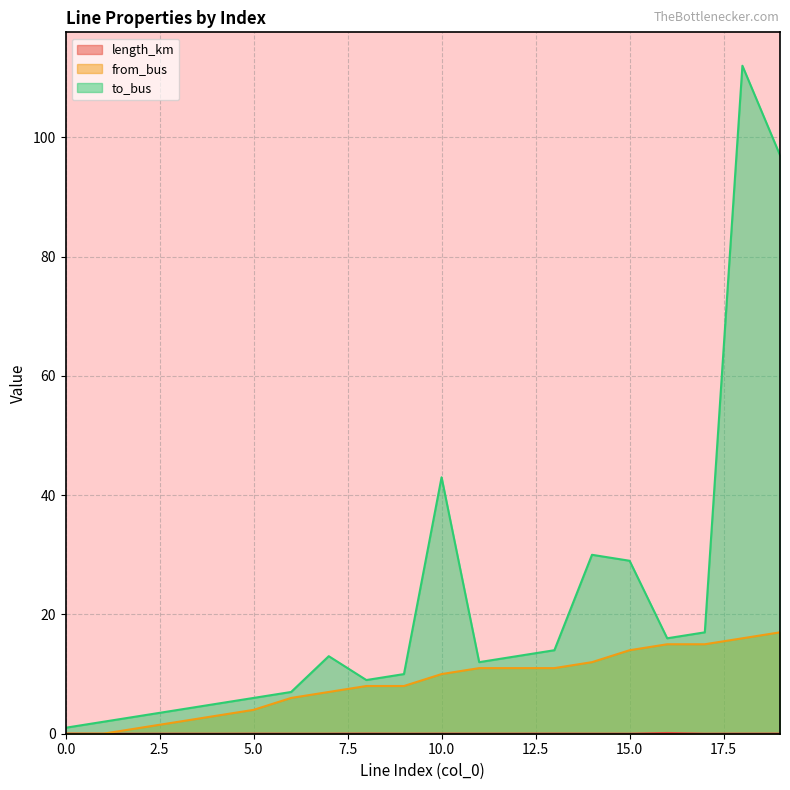

List the series in order of their peak value, lowest first.

length_km, from_bus, to_bus